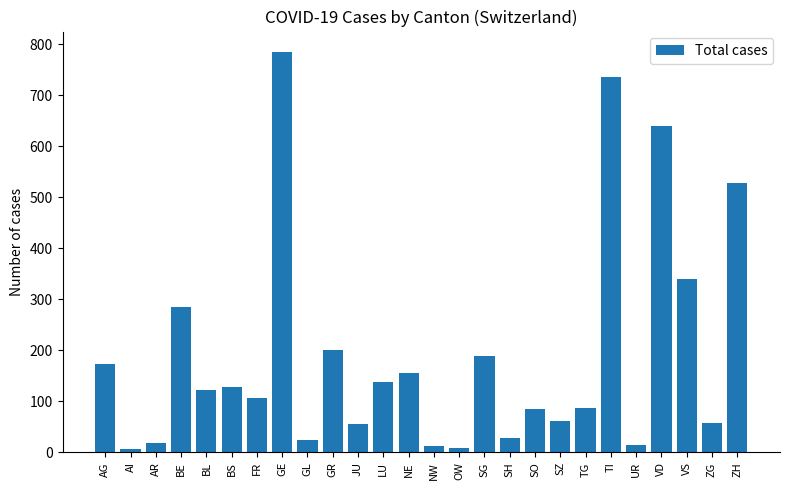

What position from the left is ZH?

26